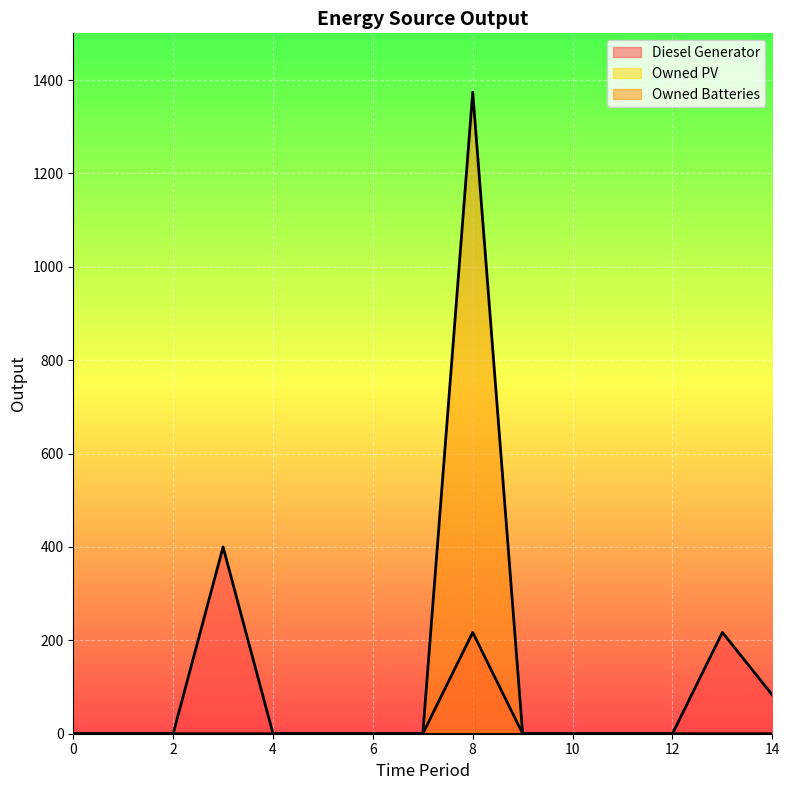

The value of Owned Batteries at 13 is 447. True or false?

False